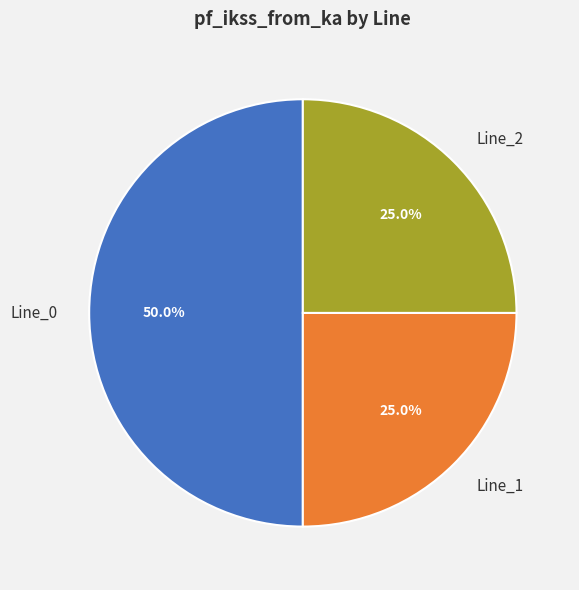

True or false: Line_2 accounts for 16% of the total.

False